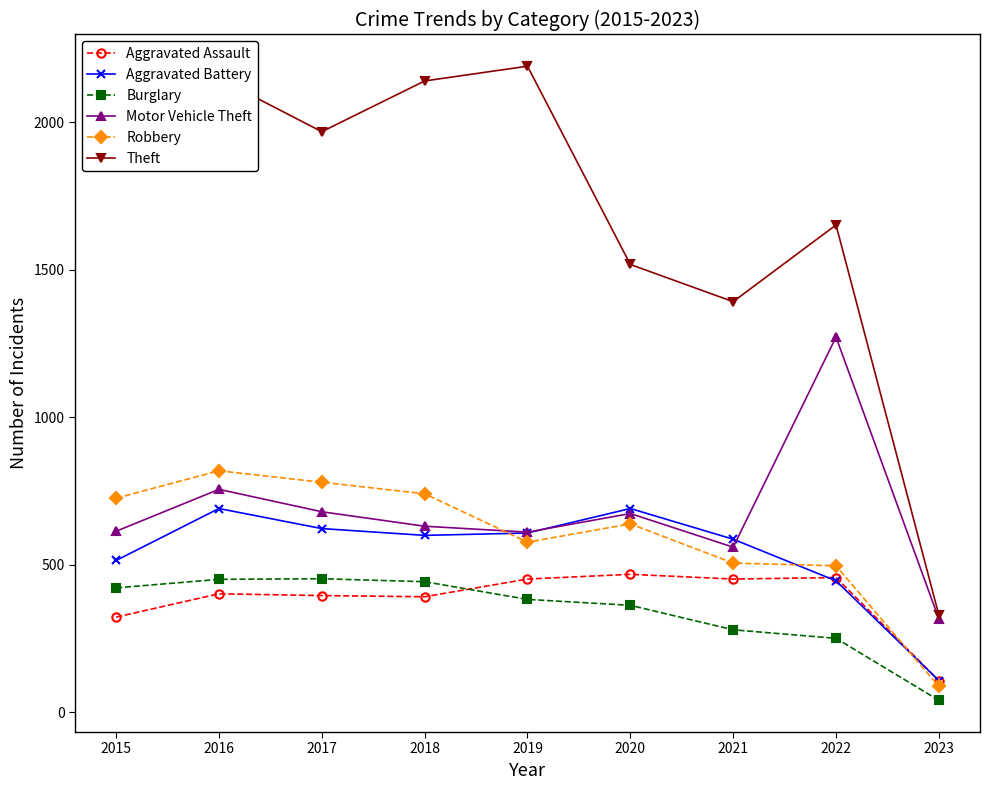

Where does the Aggravated Battery series first go above 600?

2016